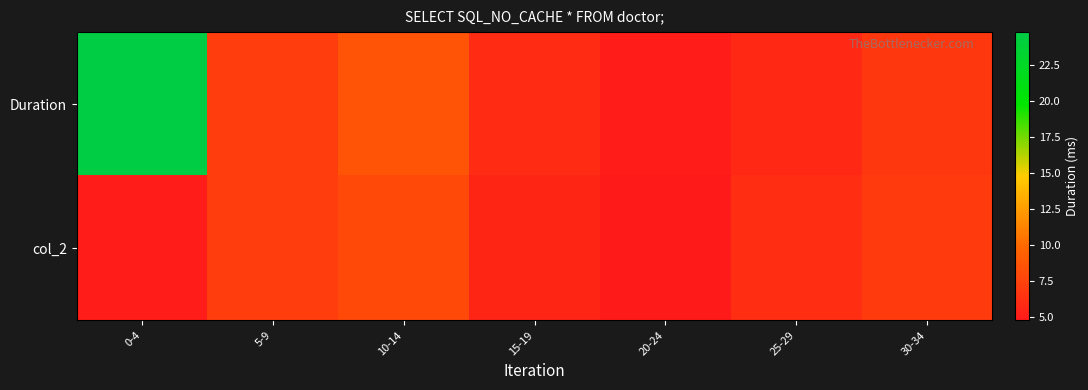

Rank the series by their average value, from highest to lowest.

Duration, col_2